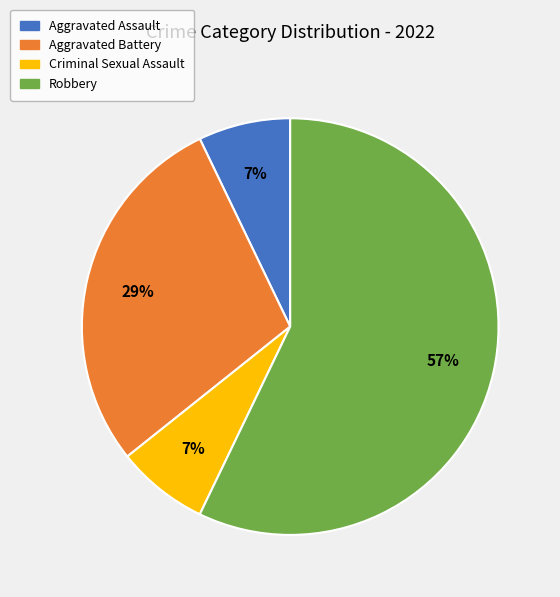

To the nearest percent, what portion does Criminal Sexual Assault represent?

7%